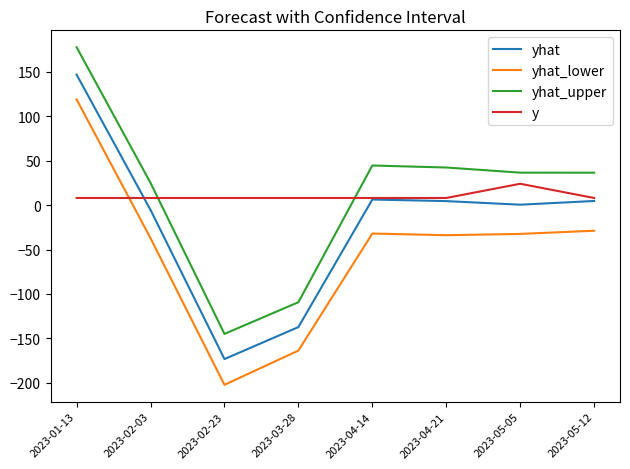

What is the difference between the yhat values at 2023-03-28 and 2023-02-23?

36.0